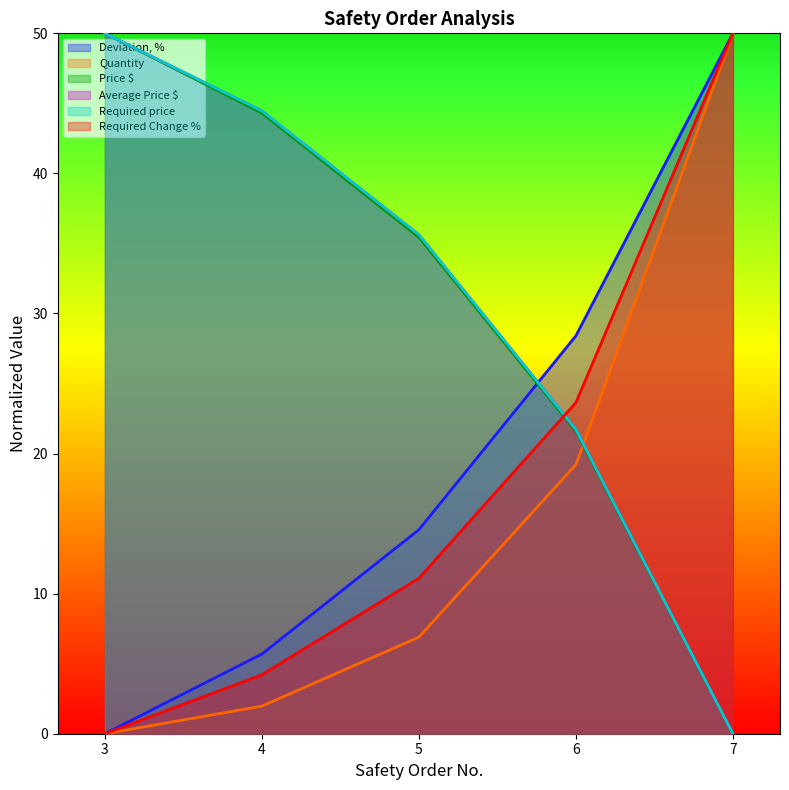

How many lines are shown in the chart?

6